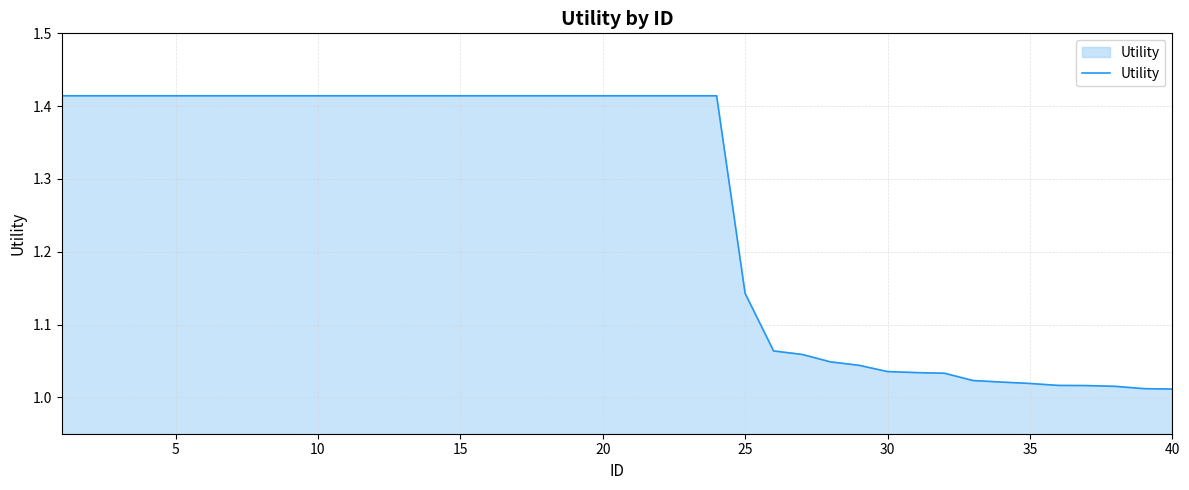

How many lines are shown in the chart?

1